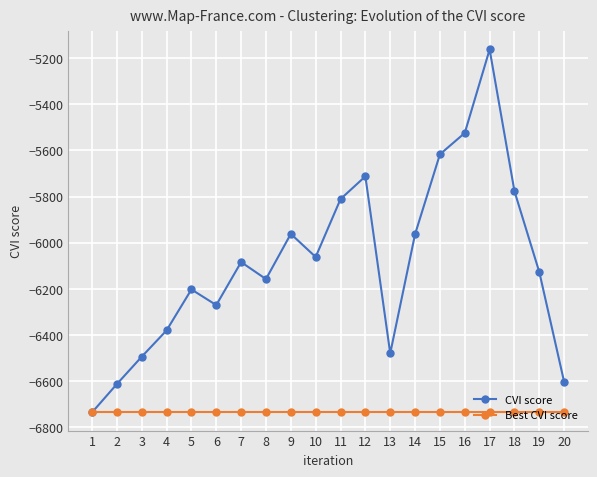

Rank the series by their maximum value, from highest to lowest.

CVI score, Best CVI score